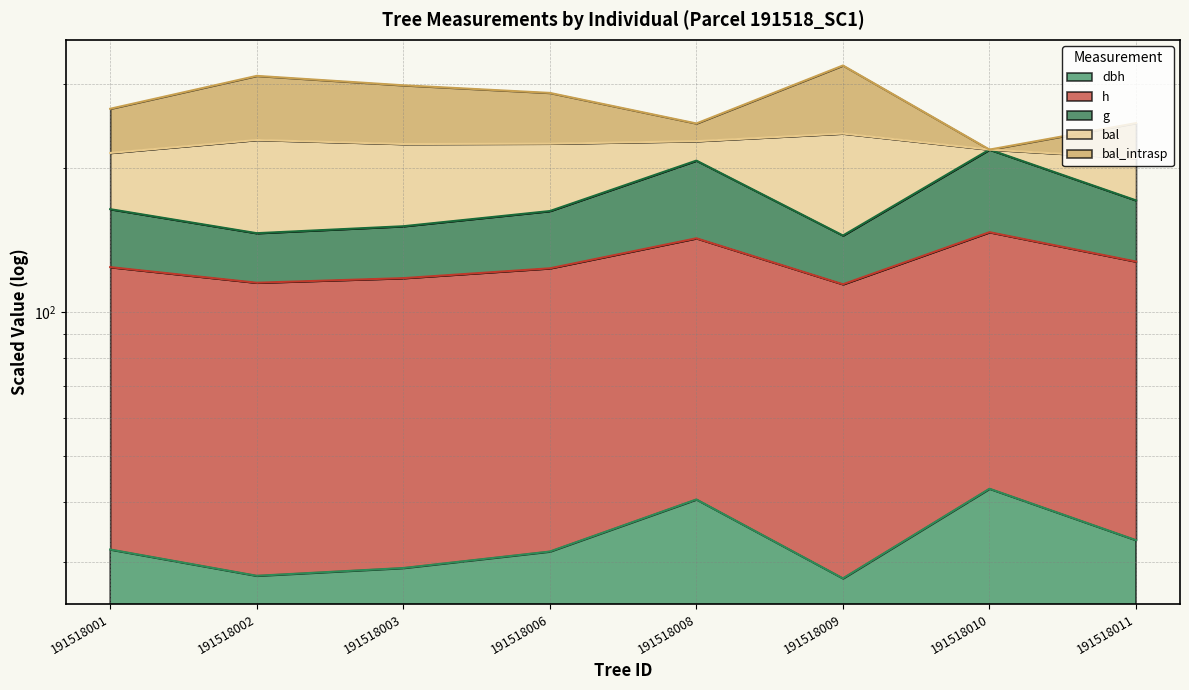

What is the greatest value displayed?

327.8